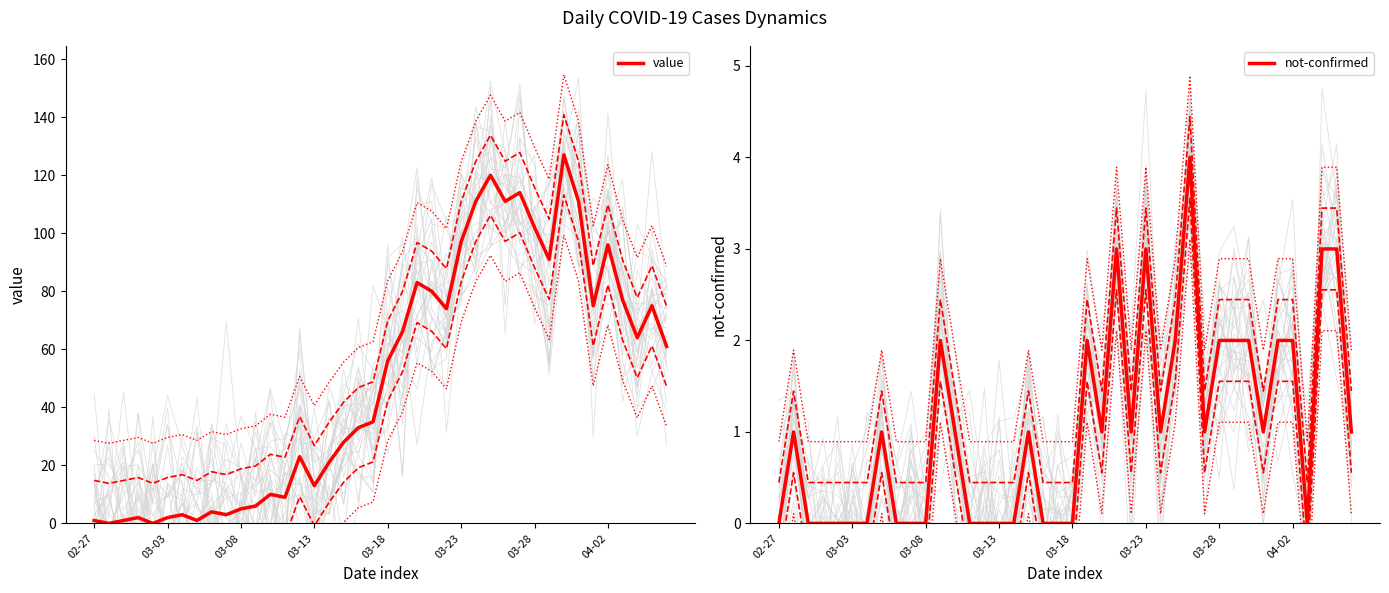

What is the difference between the maximum and second lowest values in the value series?

127